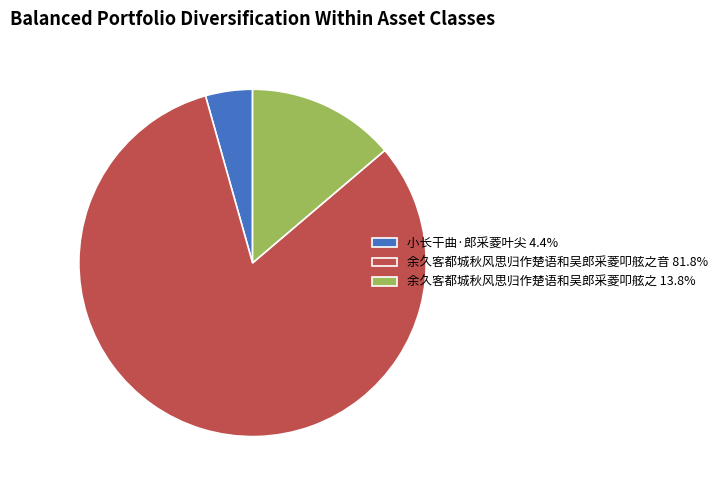

Is the sum of 余久客都城秋风思归作楚语和吴郎采菱叩舷之 13.8% and 小长干曲·郎采菱叶尖 4.4% greater than half?

No